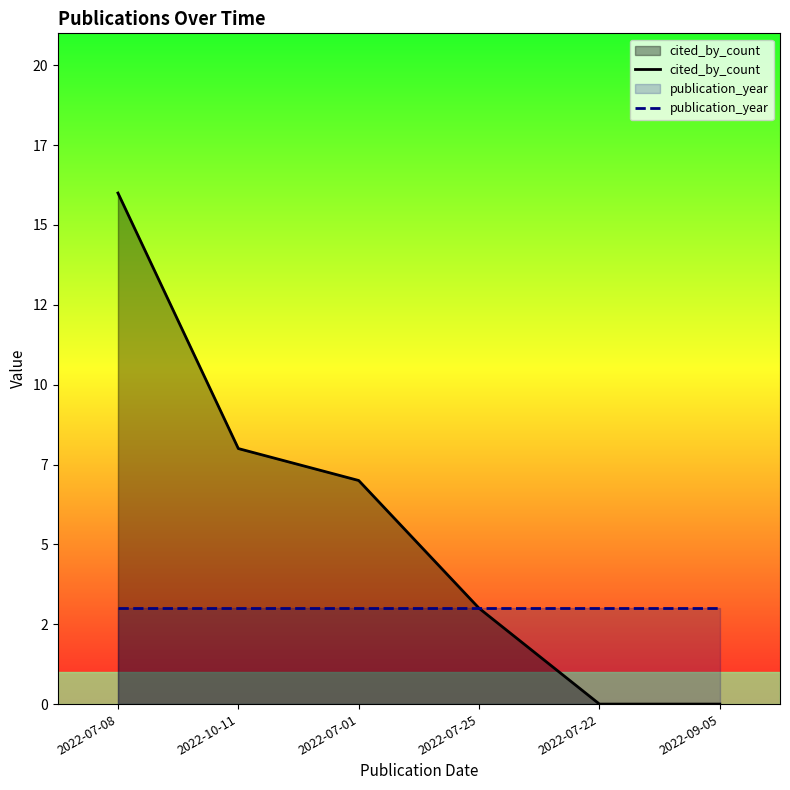

The cited_by_count series shows -11 at 2022-09-05. True or false?

False